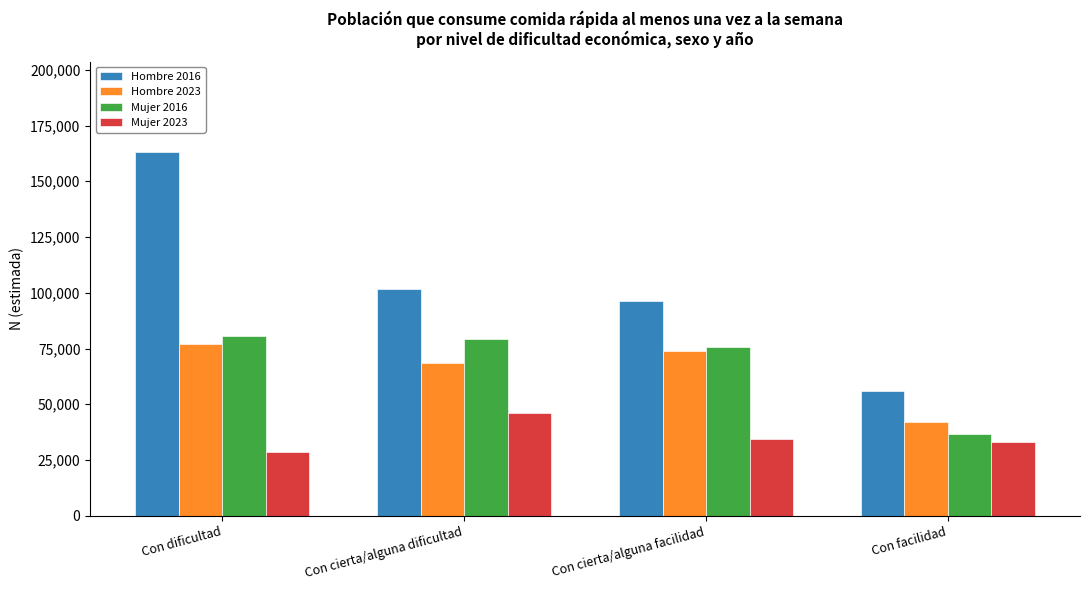

Where is Hombre 2016 nearest to the value 109538?

Con cierta/alguna dificultad